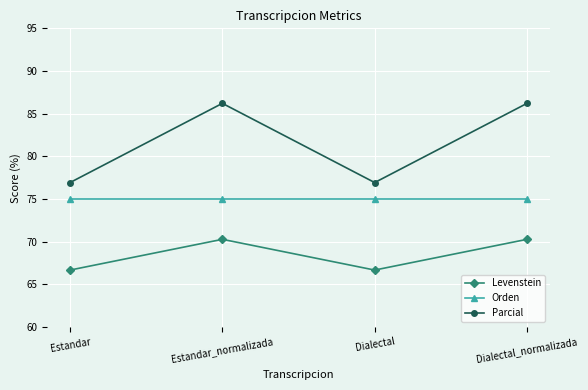

List the series in order of their peak value, highest first.

Parcial, Orden, Levenstein